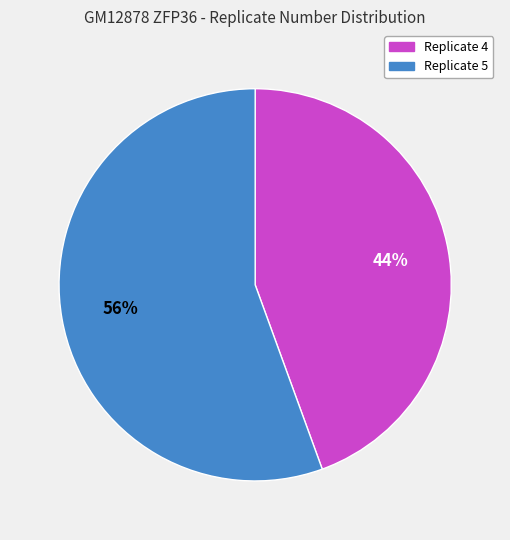

To the nearest percent, what portion does Replicate 4 represent?

44%